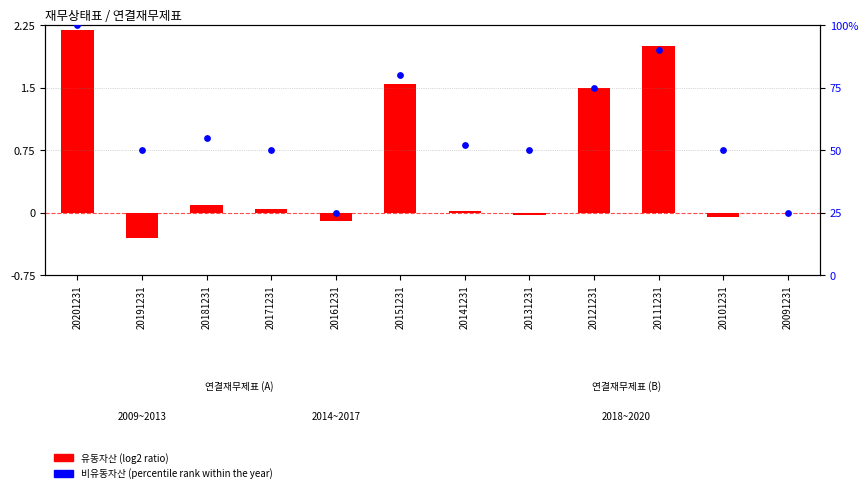

Which has a higher value, 20101231 or 20121231?

20121231